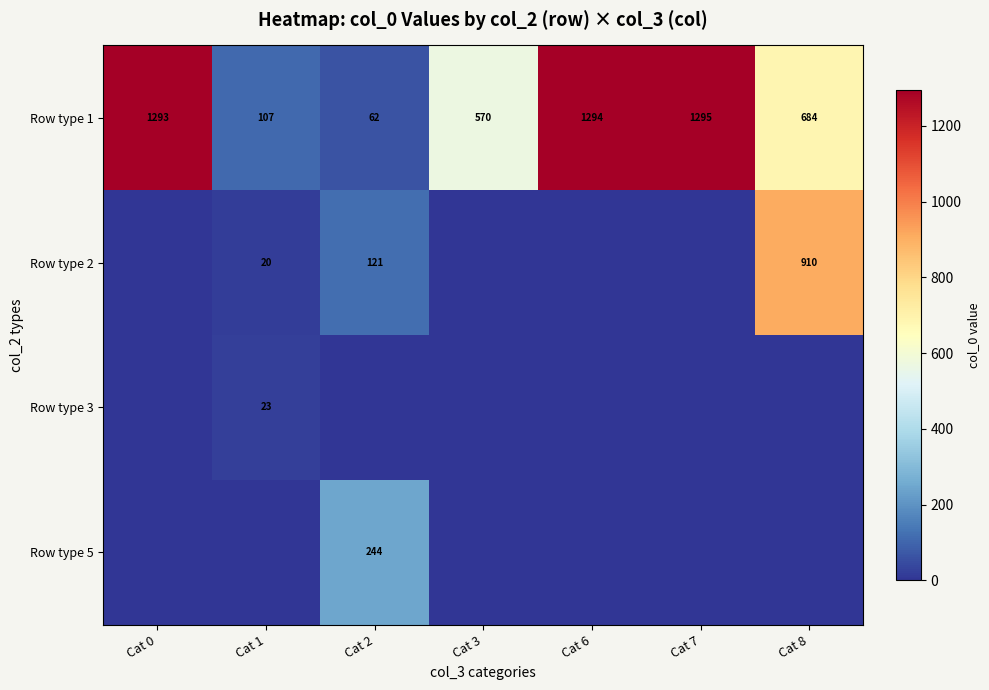

Which category has the lowest value in the Row type 1 series?

Cat 2